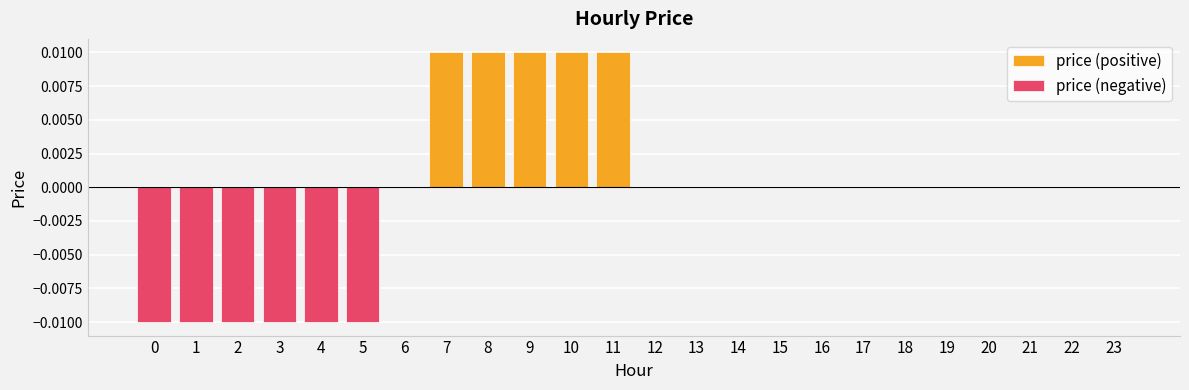

What are all the series names shown in the legend?

price (positive), price (negative)